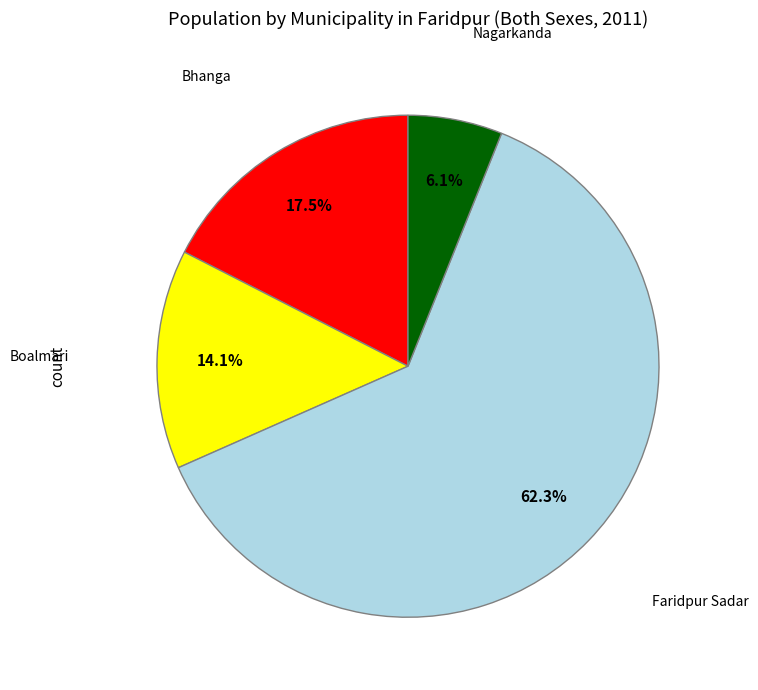

True or false: Faridpur Sadar accounts for 62% of the total.

True